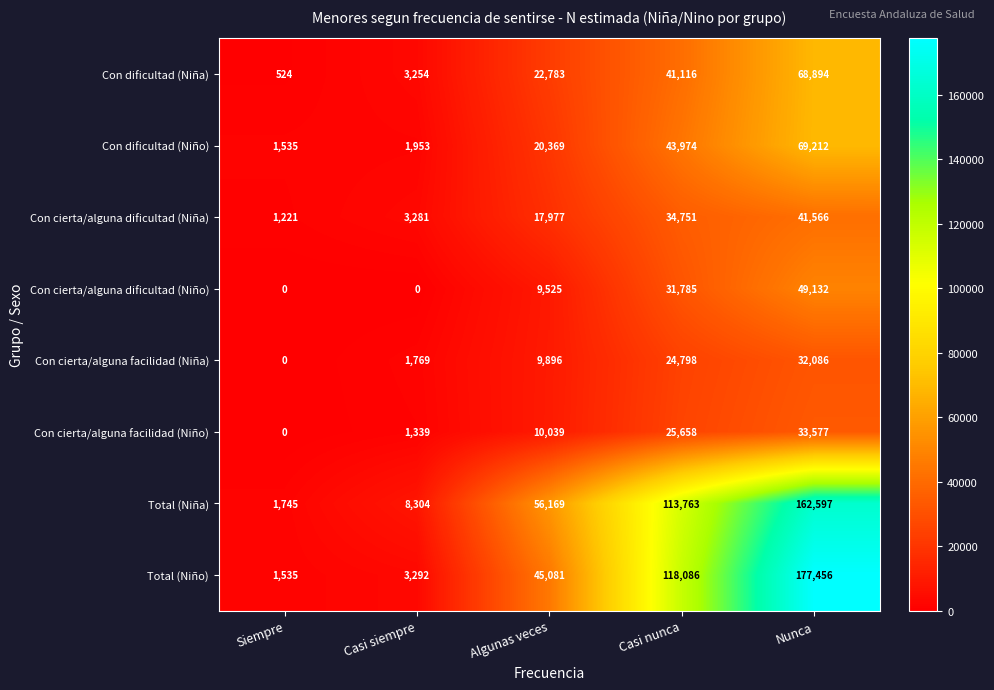

Is the value of Con cierta/alguna facilidad (Niño) at Nunca greater than the value of Con dificultad (Niña) at Casi siempre?

Yes